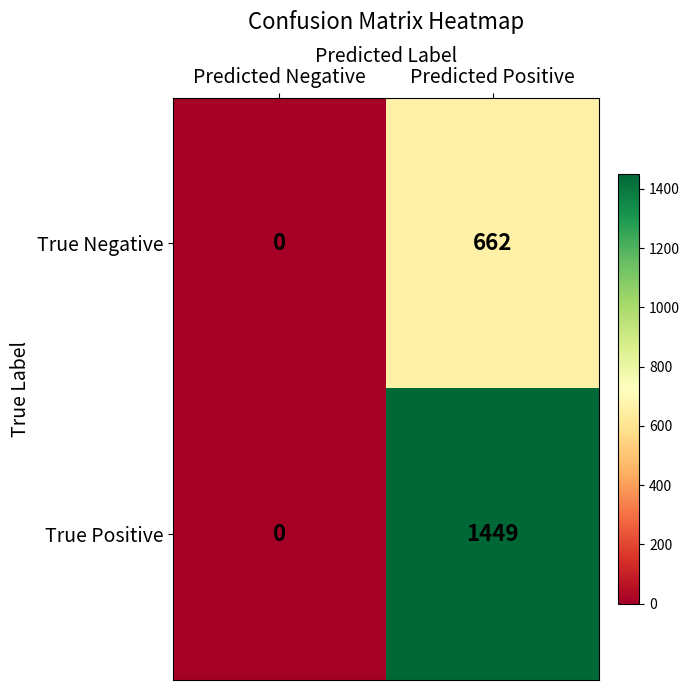

At which label does True Negative reach its peak?

Predicted Positive